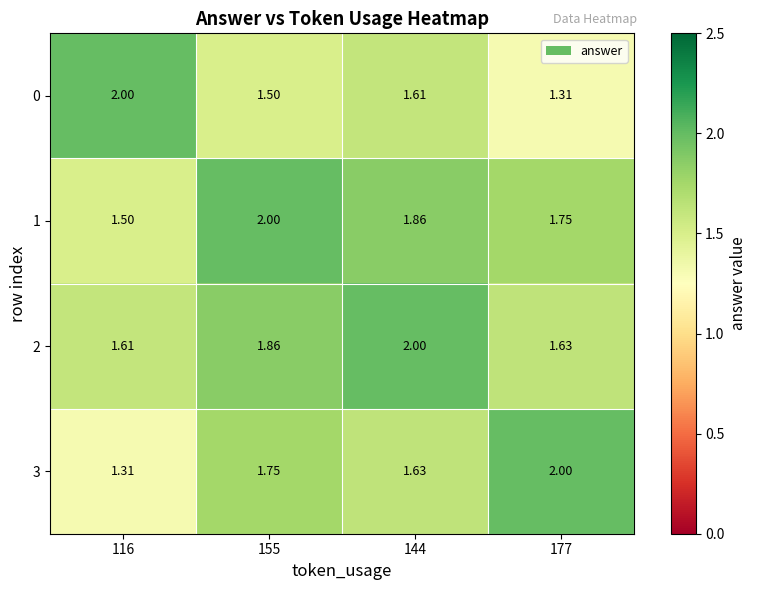

Is the value of 3 at 144 greater than the value of 0 at 177?

Yes